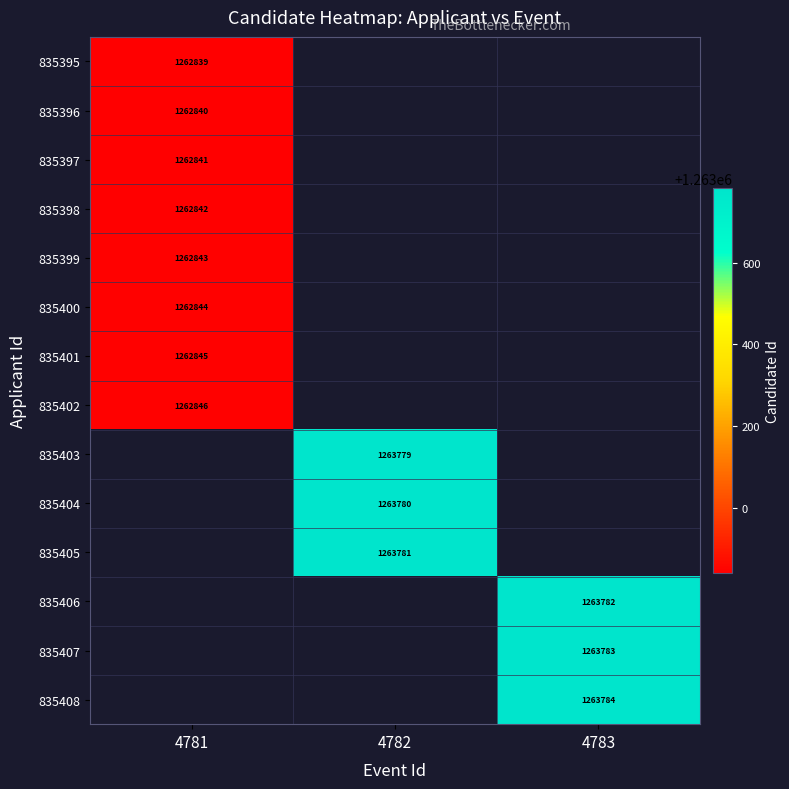

How many data points does each series have?

3